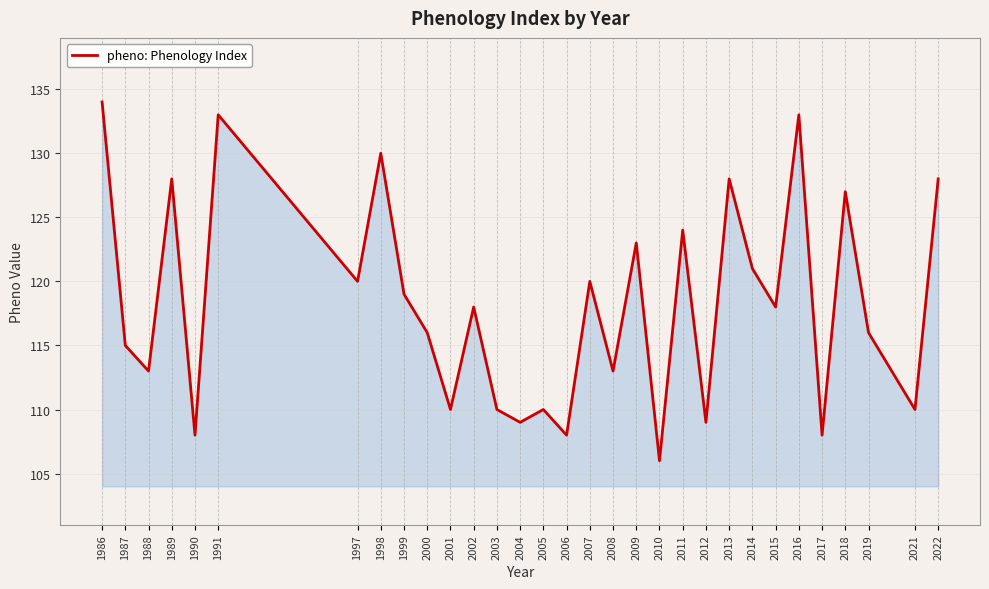

What value does the data have at 1987?

115